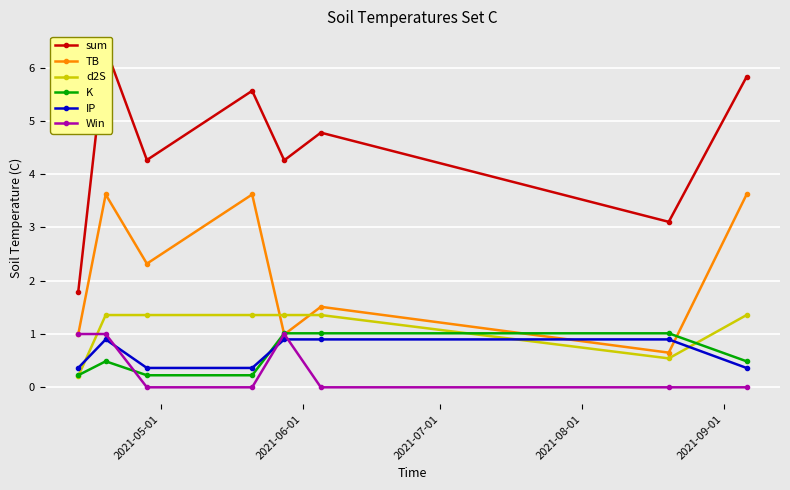

What is the lowest value of the TB series?

0.7